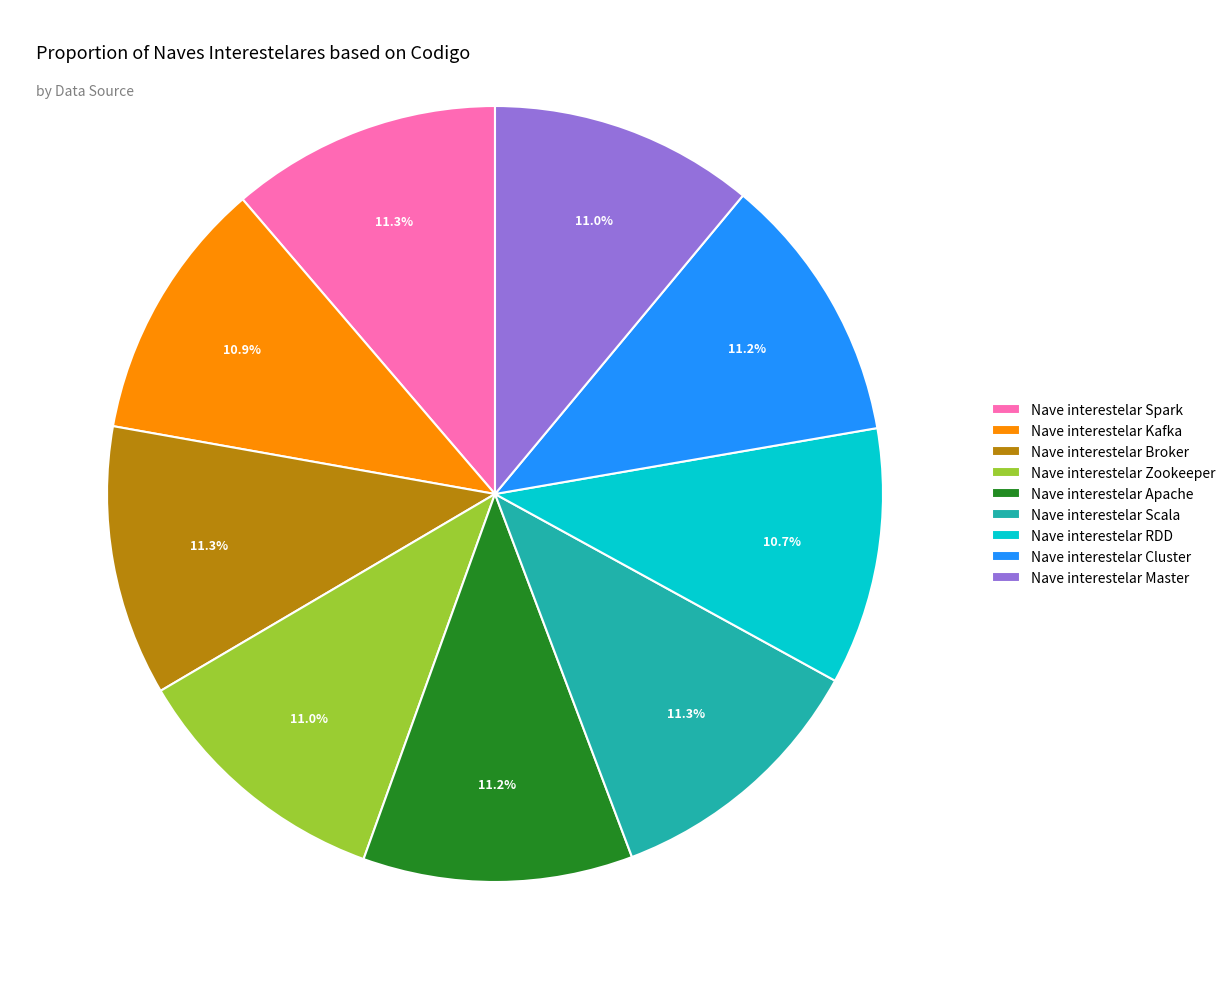

What portion of the pie excludes Nave interestelar Scala?

88.7%